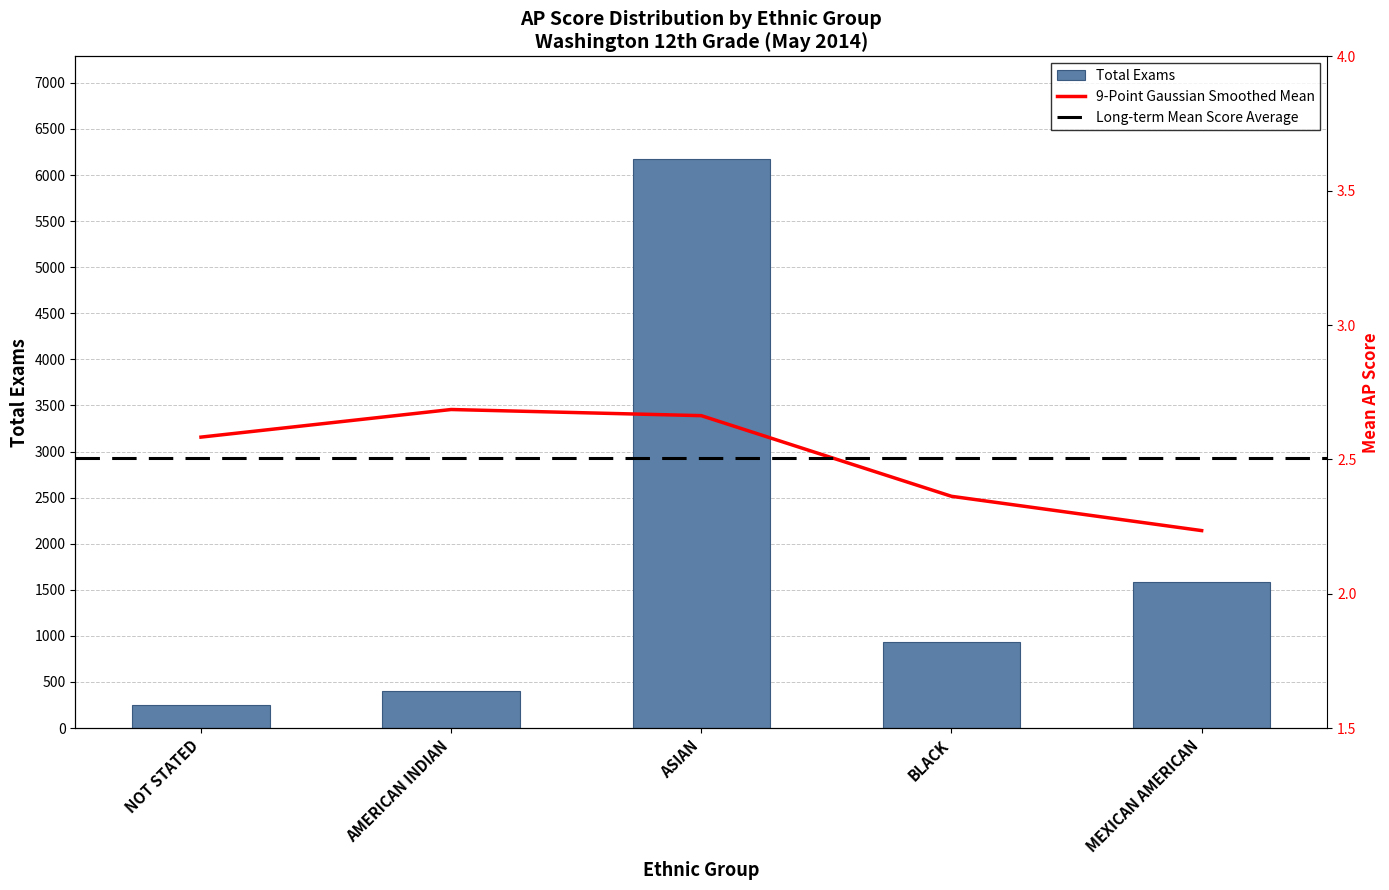

What is the approximate value at MEXICAN AMERICAN, to the nearest 10?

1580